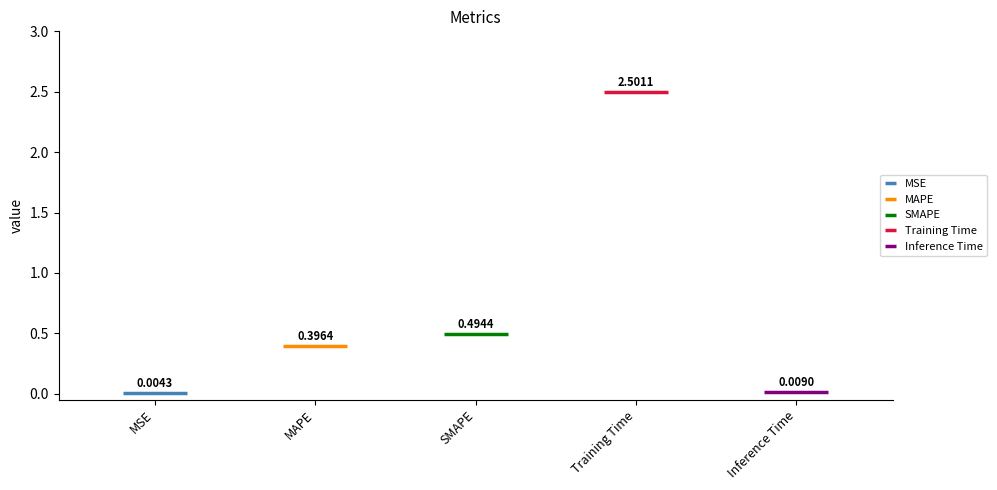

What is the label of the 5th bar from the left?

Inference Time